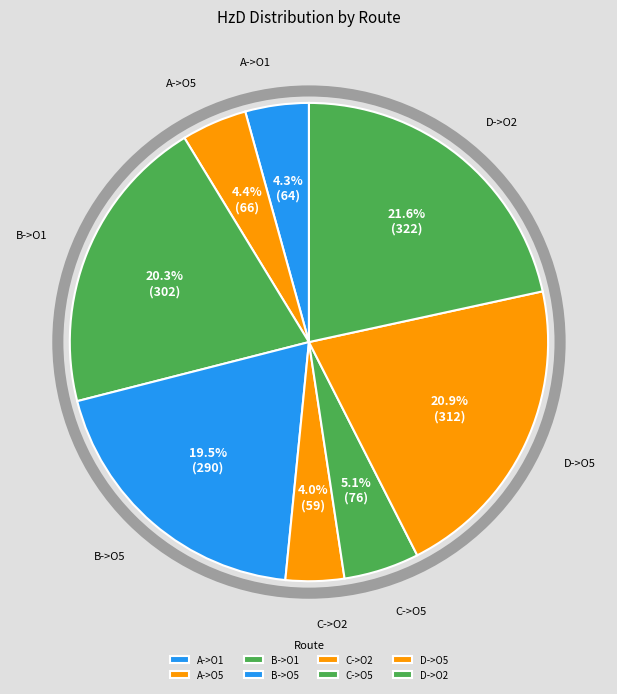

Count the number of slices in the pie.

8